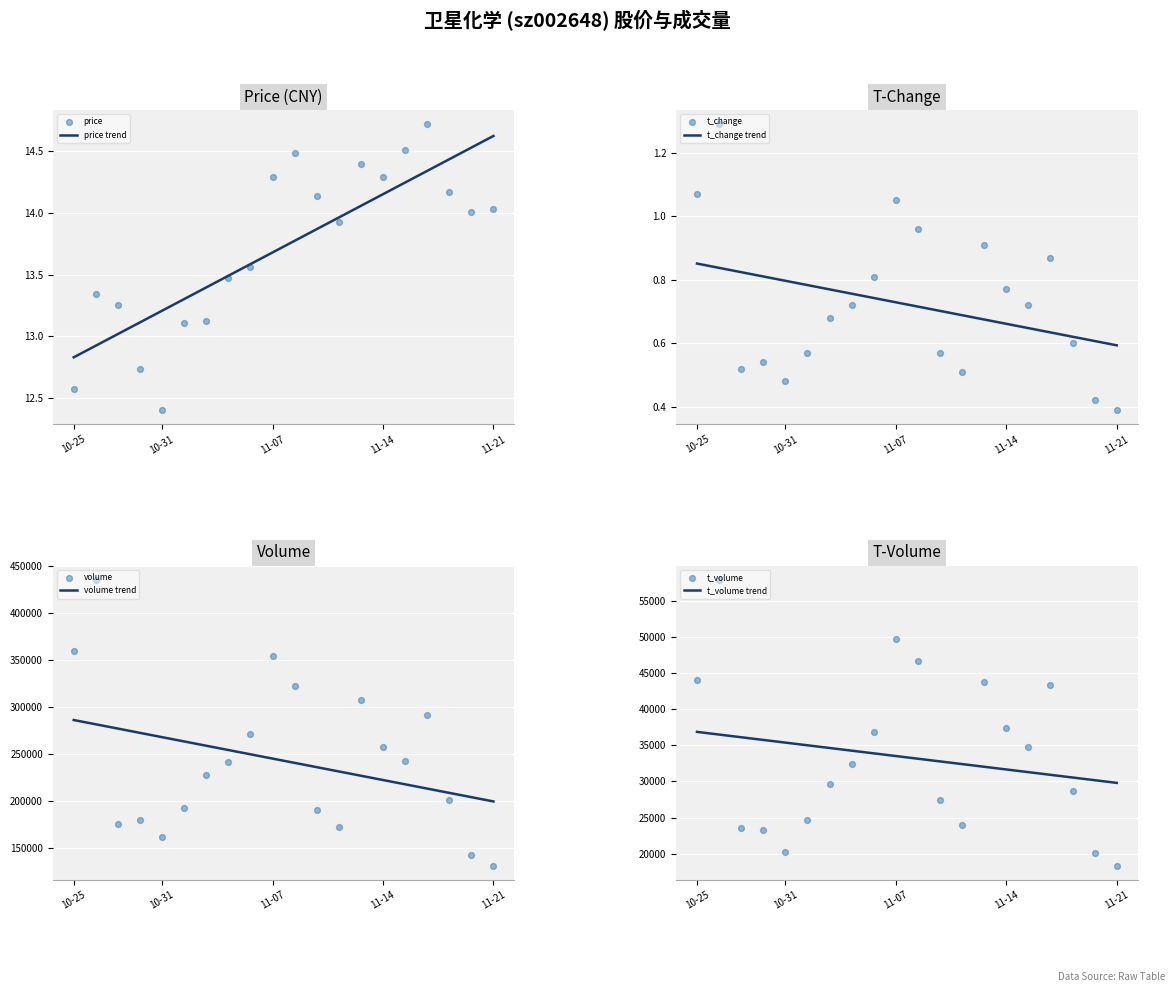

Which series reaches the minimum Y coordinate?

t_change